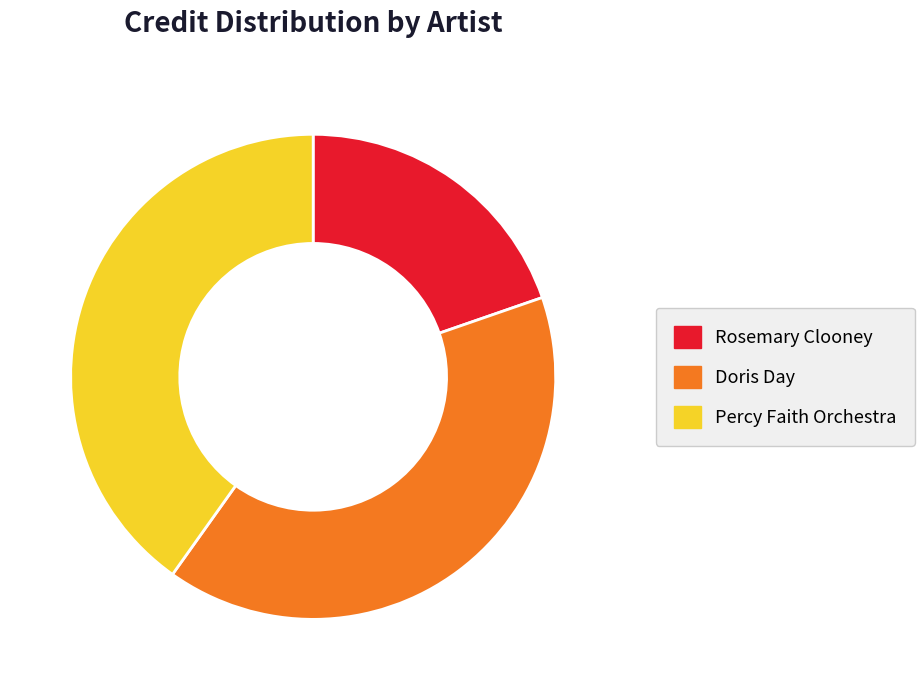

Approximately how many times larger is the value at Doris Day compared to Percy Faith Orchestra?

1.0